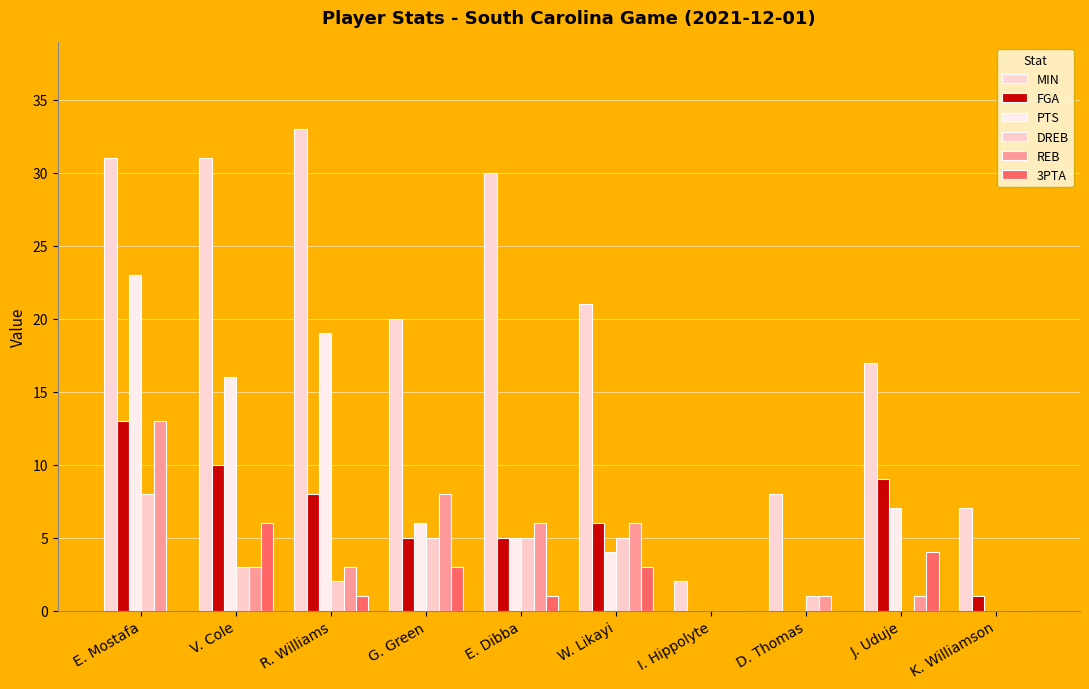

Count the number of data series in this chart.

6